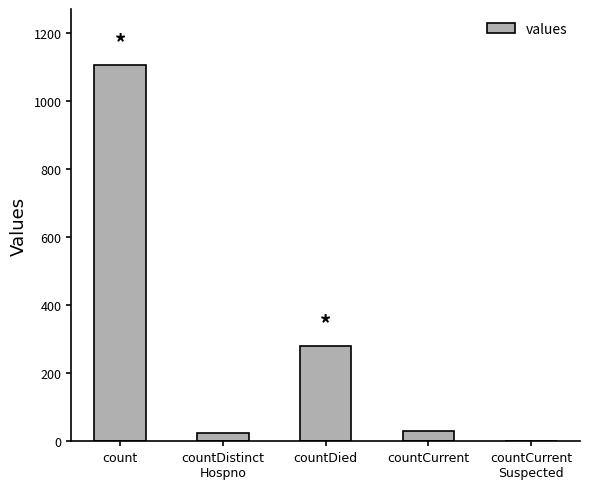

What is the ratio of the value at countDied to the value at count?

0.3